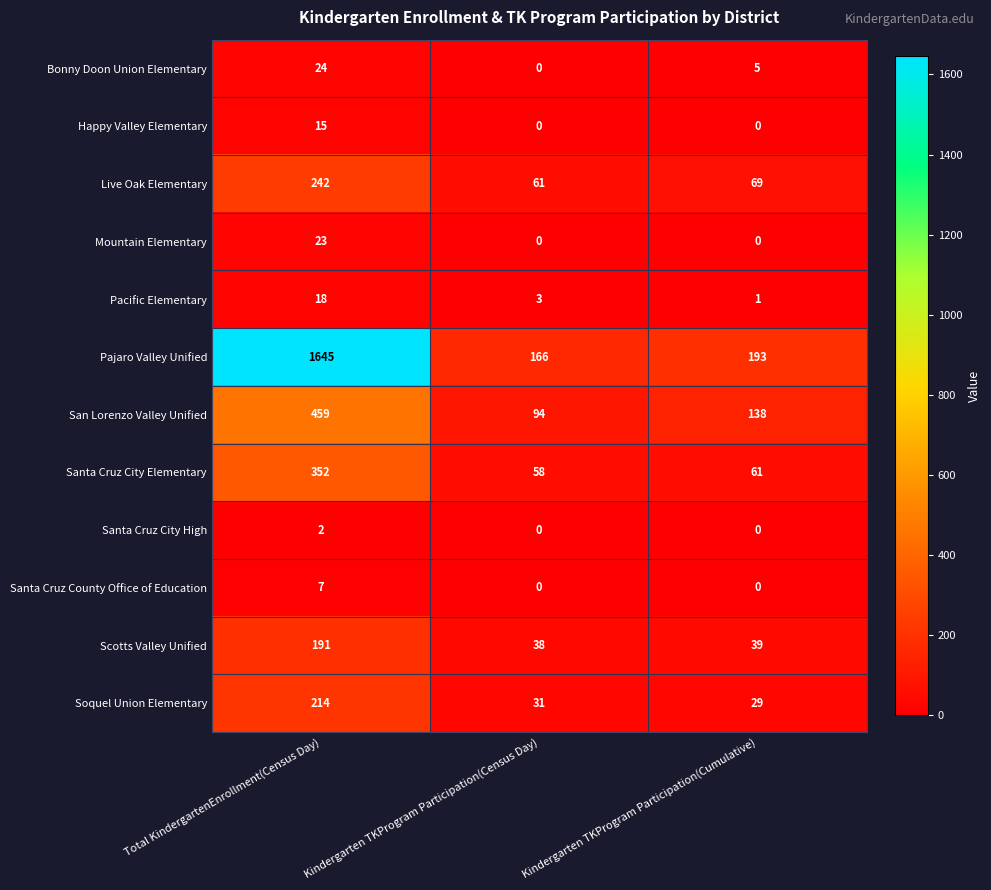

List the series in order of their peak value, lowest first.

Santa Cruz City High, Santa Cruz County Office of Education, Happy Valley Elementary, Pacific Elementary, Mountain Elementary, Bonny Doon Union Elementary, Scotts Valley Unified, Soquel Union Elementary, Live Oak Elementary, Santa Cruz City Elementary, San Lorenzo Valley Unified, Pajaro Valley Unified